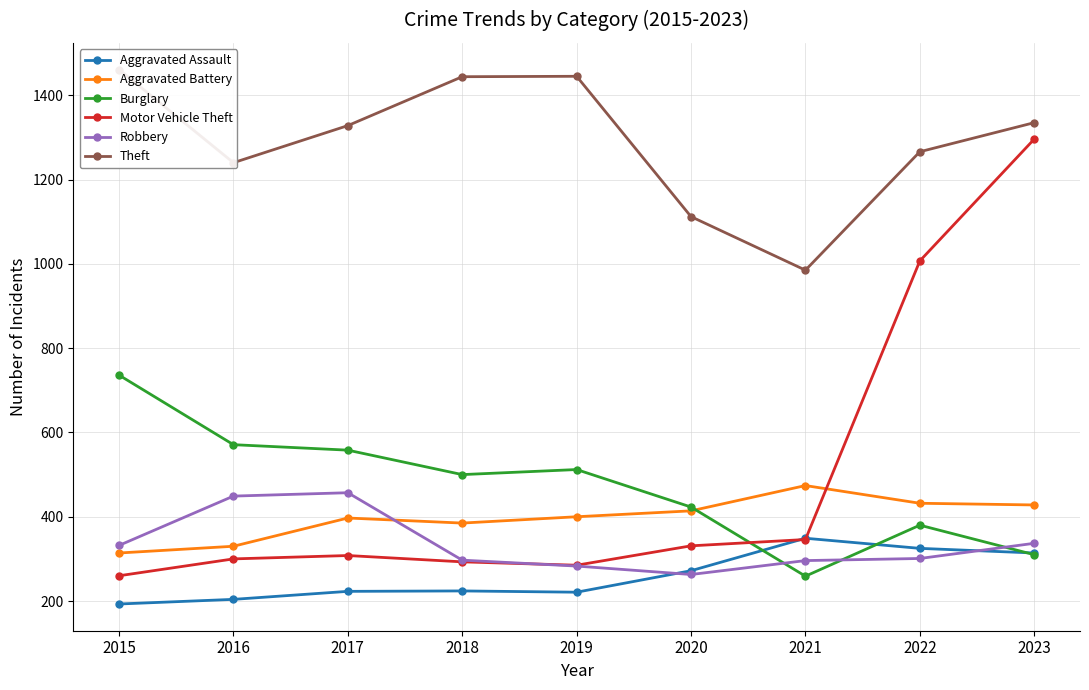

After their last crossing, which series has the higher values: Burglary or Aggravated Battery?

Aggravated Battery